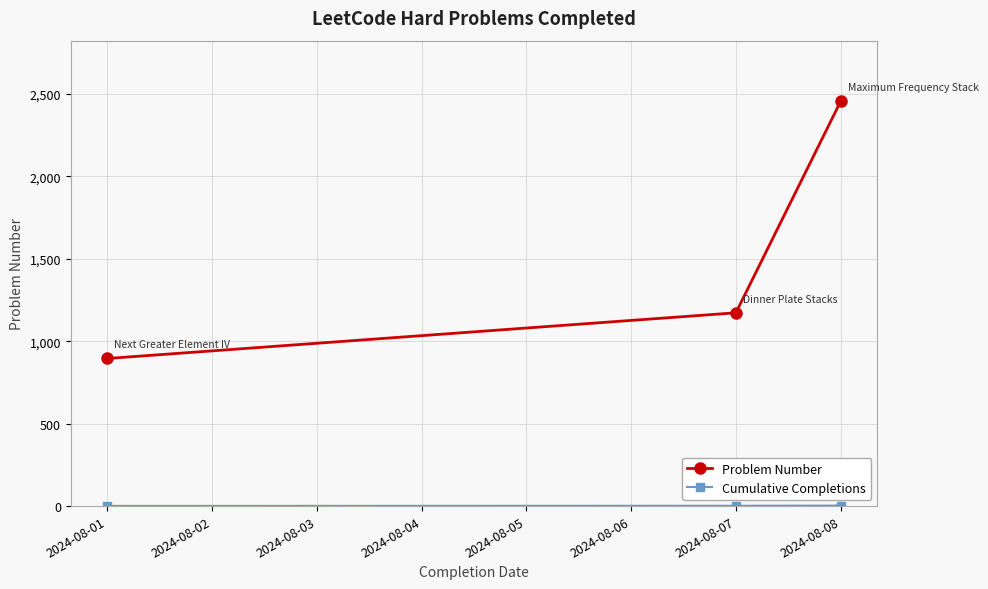

What is the average value of the Problem Number series?

1507